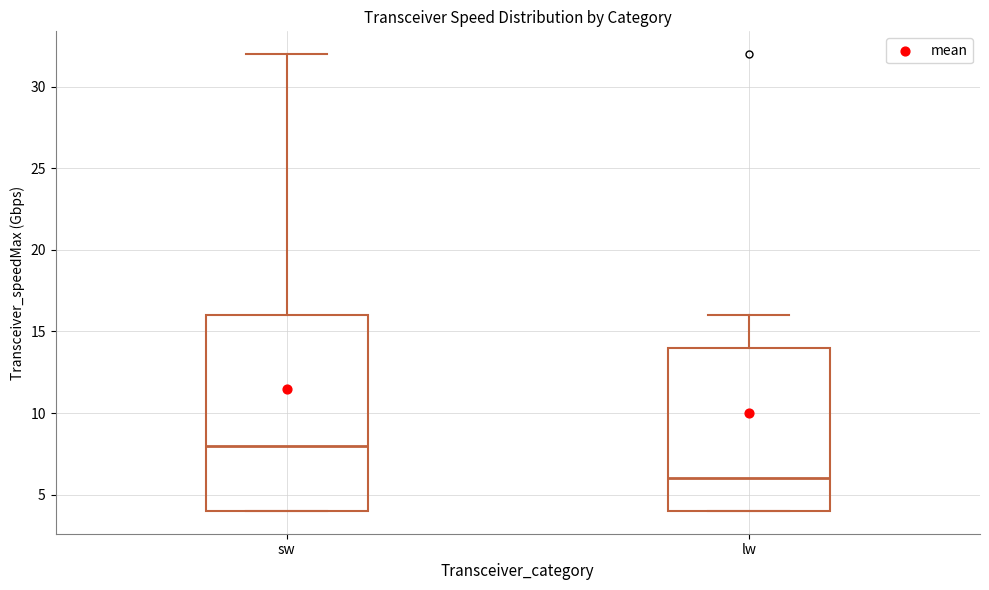

Comparing the boxes themselves (not the whiskers), which one is the tallest?

sw